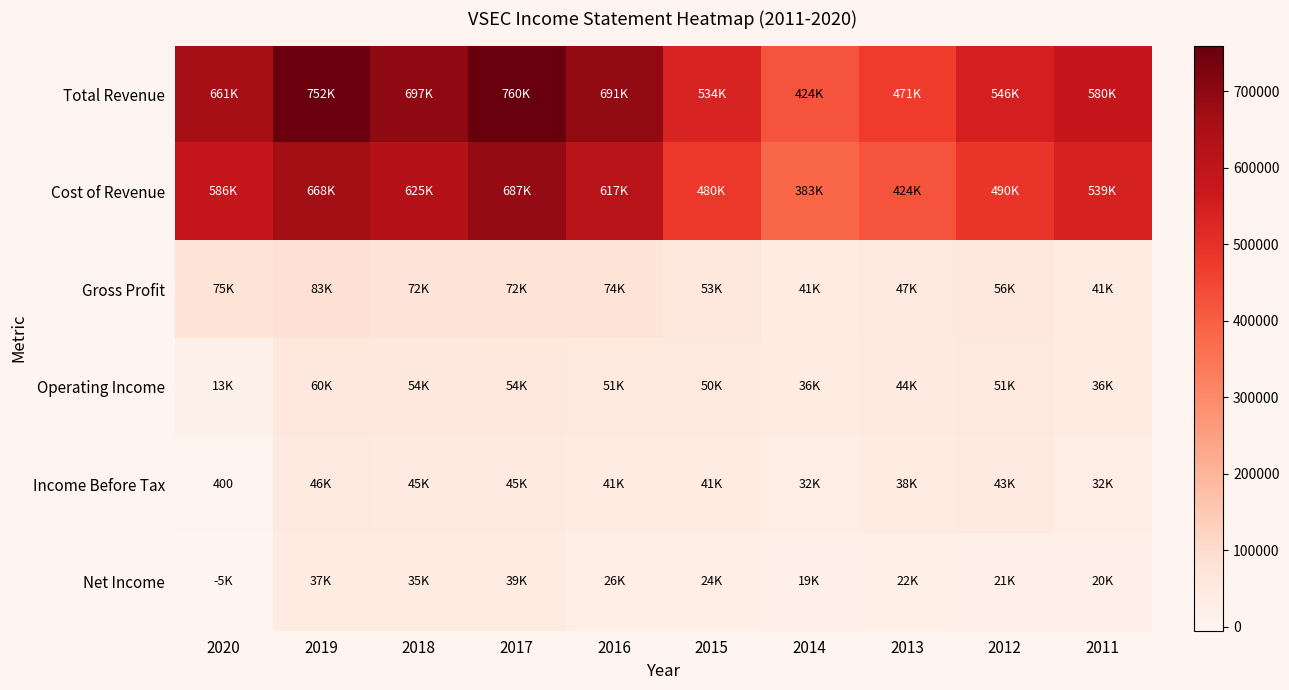

What is the average value of the Net Income series?

24190